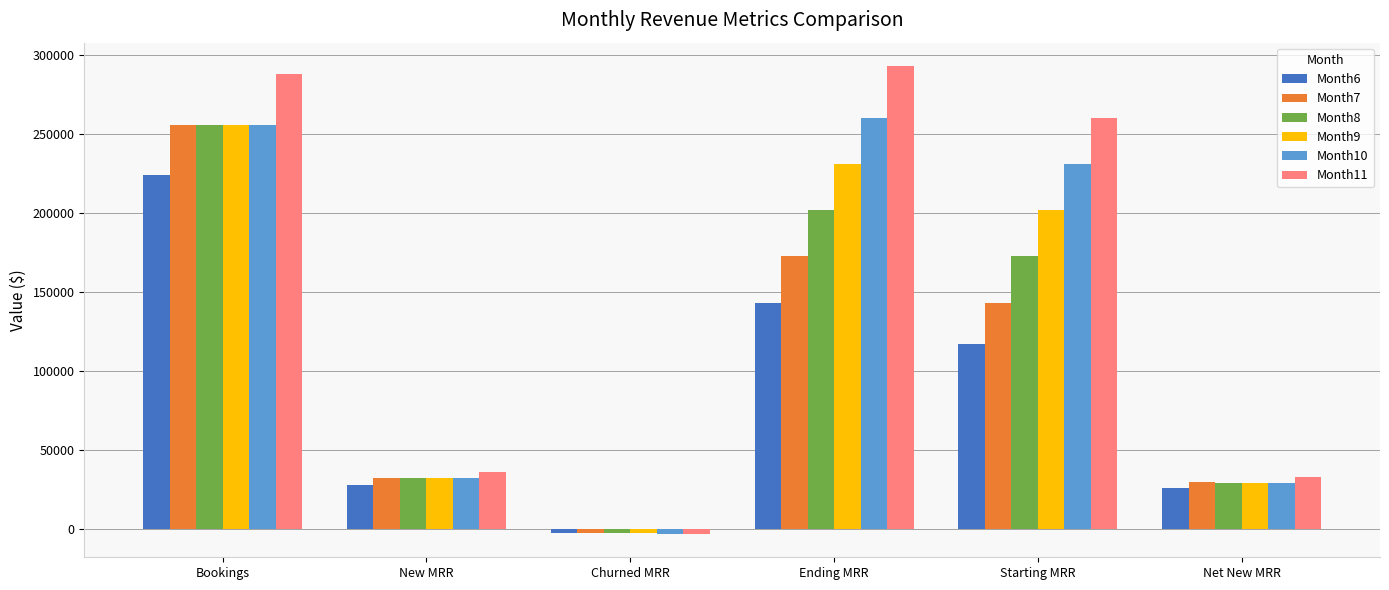

What position from the left is Ending MRR?

4